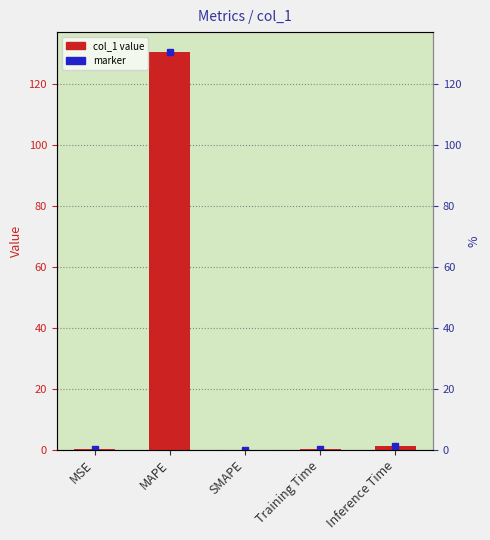

The chart shows a value of 0.1 at Training Time. True or false?

True